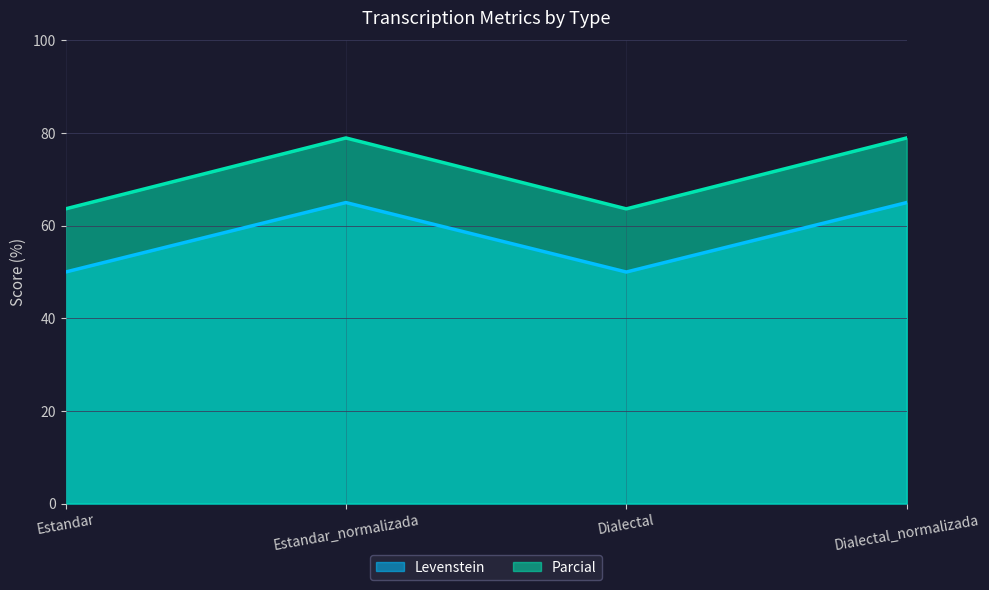

Reading left to right, what are all the values shown in this chart?

Levenstein: Estandar=50.0	Estandar_normalizada=65.0	Dialectal=50.0	Dialectal_normalizada=65.0
Parcial: Estandar=63.6	Estandar_normalizada=78.9	Dialectal=63.6	Dialectal_normalizada=78.9